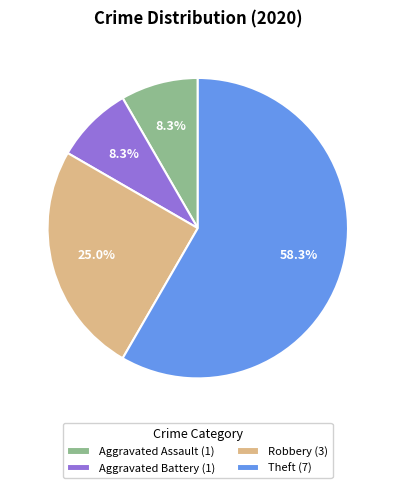

Which slice is the largest?

Theft